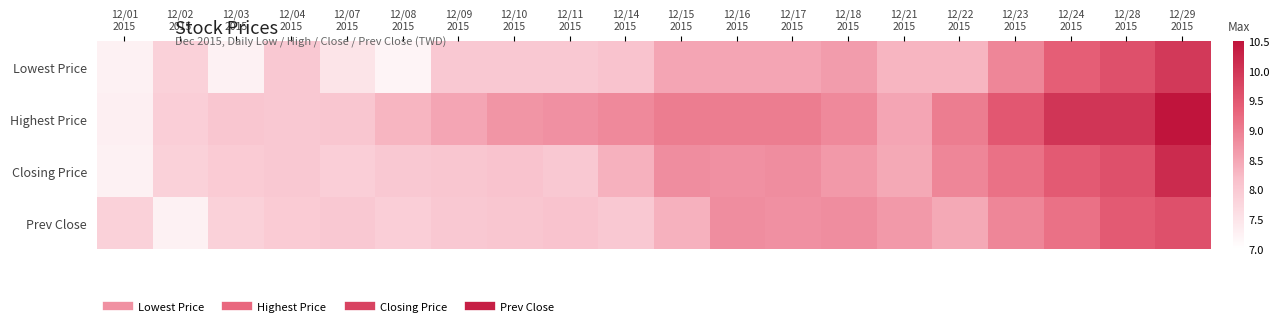

Which has a higher value, 12/16
2015 or 12/11
2015?

12/16
2015